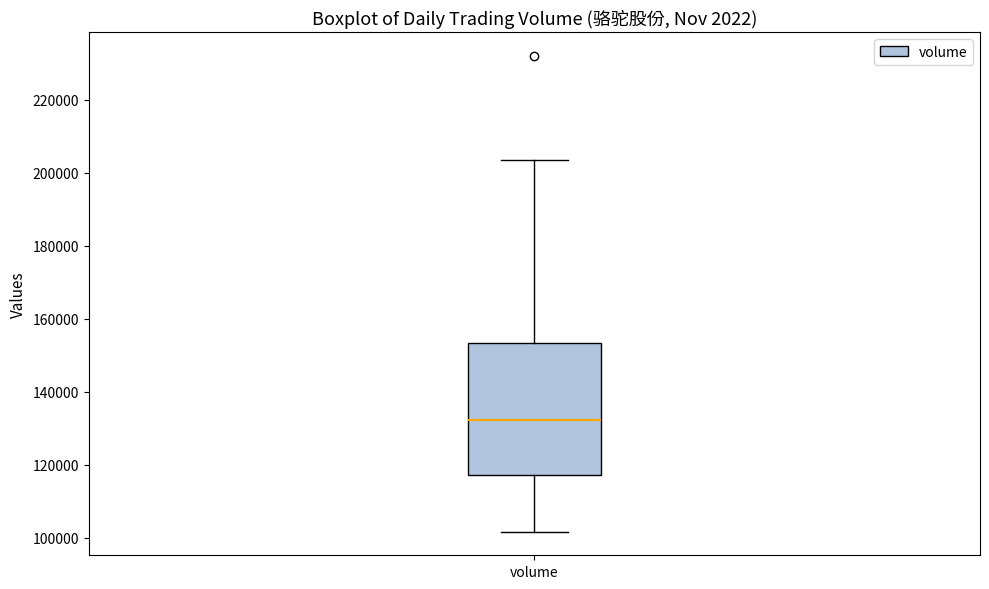

Transcribe this box plot: give where the median line is, the range the box spans, and where the two whiskers end, as read against the y-axis. The values are not printed on the chart, so give them approximately, as read against the axis.

median 132000, box 118000 to 154000, whiskers 102000 to 204000